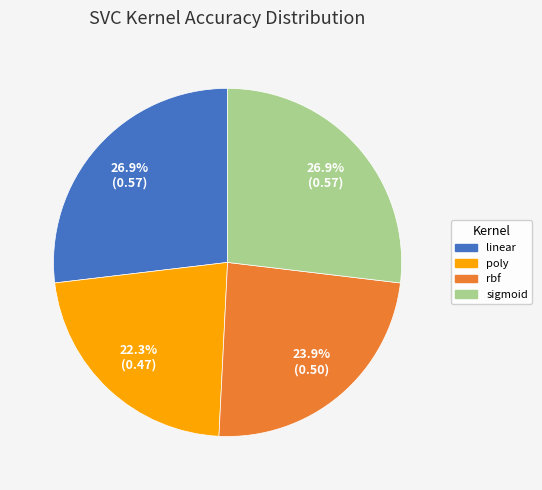

Is poly the majority of the pie?

No